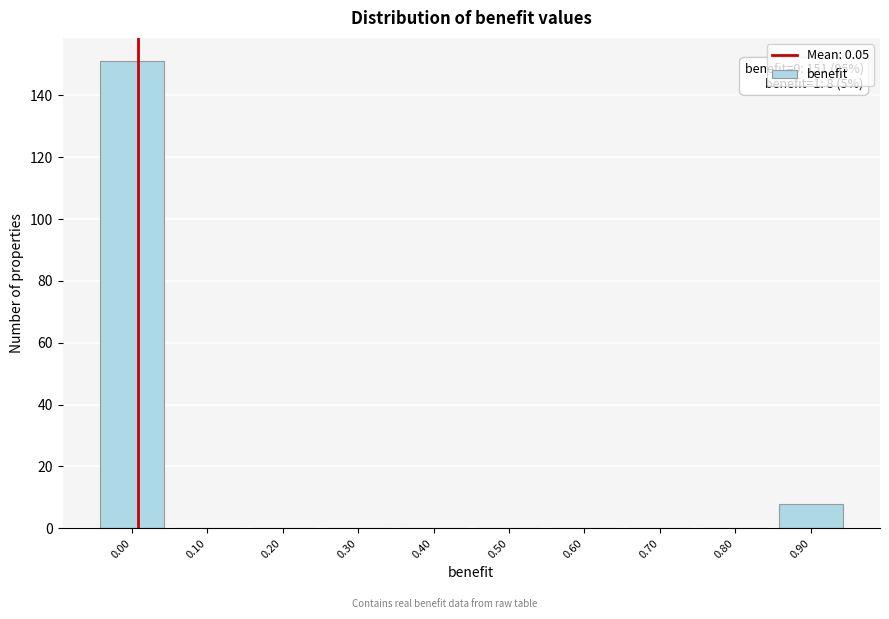

Reading left to right, extract all data points from this chart.

0.00=151	0.10=0	0.20=0	0.30=0	0.40=0	0.50=0	0.60=0	0.70=0	0.80=0	0.90=8